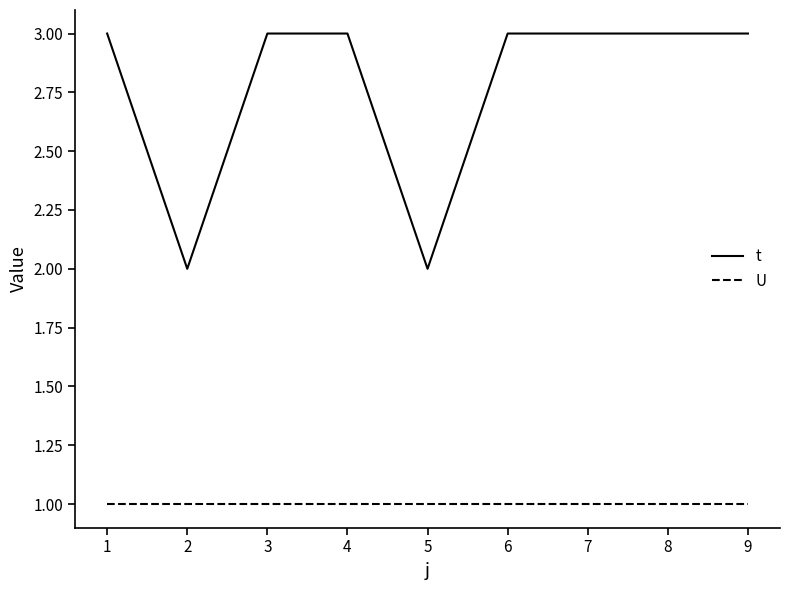

What is the lowest value of the t series?

2